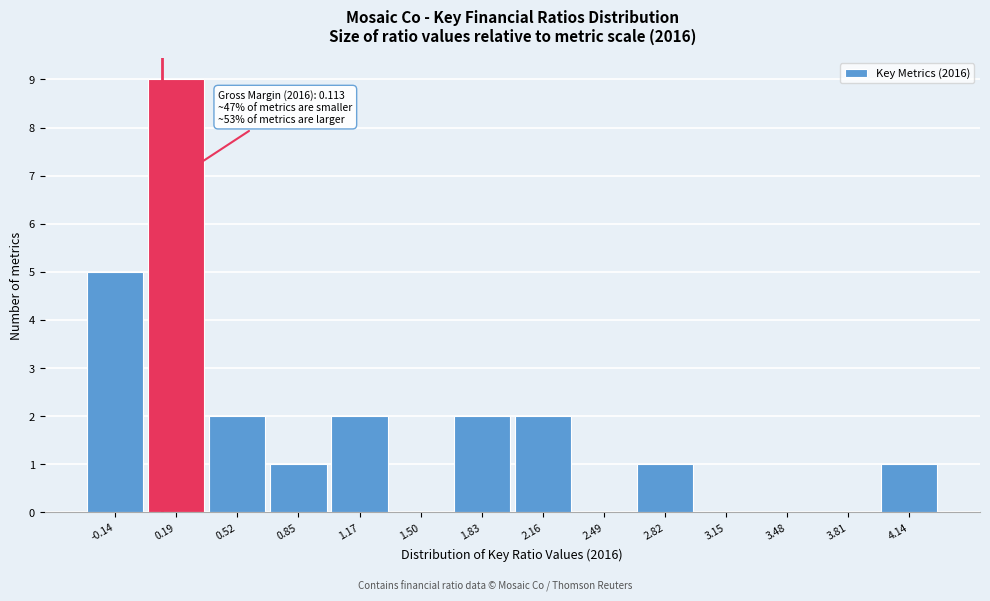

Which range on the x-axis has the tallest bar?

0.00 to 0.35